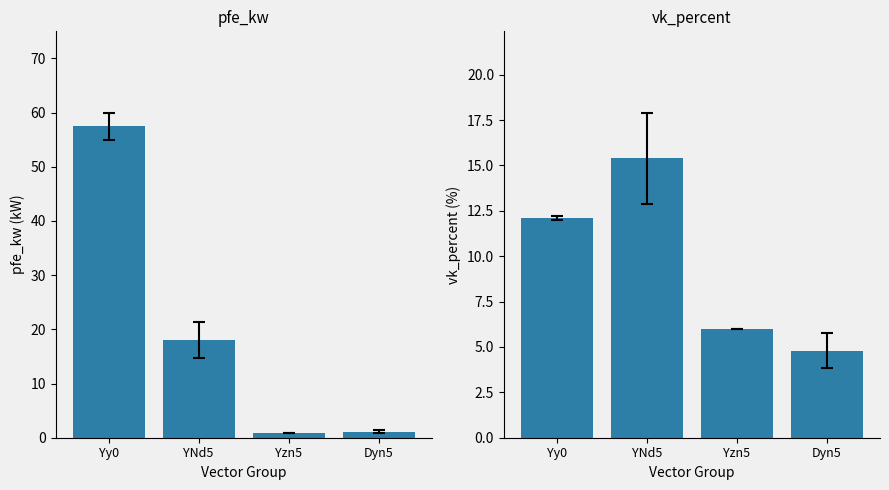

Which series has the widest spread of values?

pfe_kw